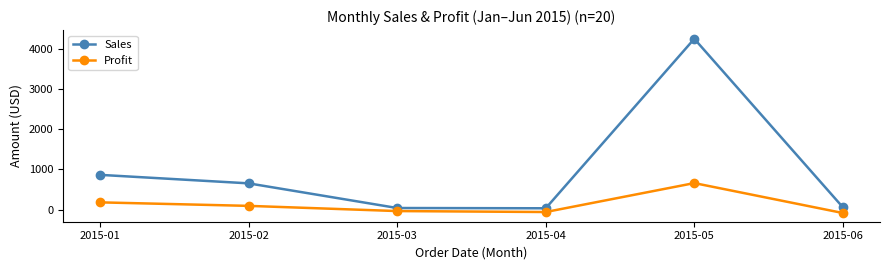

How many distinct data groups are displayed?

2